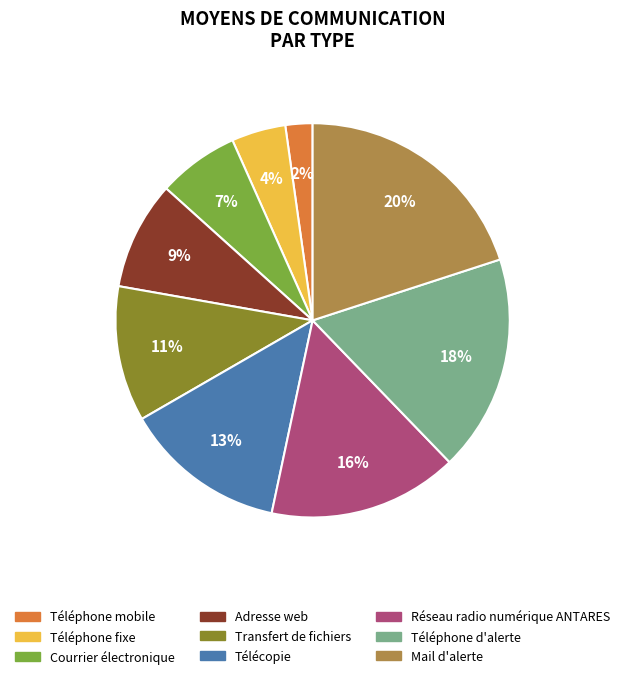

What is the ratio of the value at Courrier électronique to the value at Télécopie?

0.5